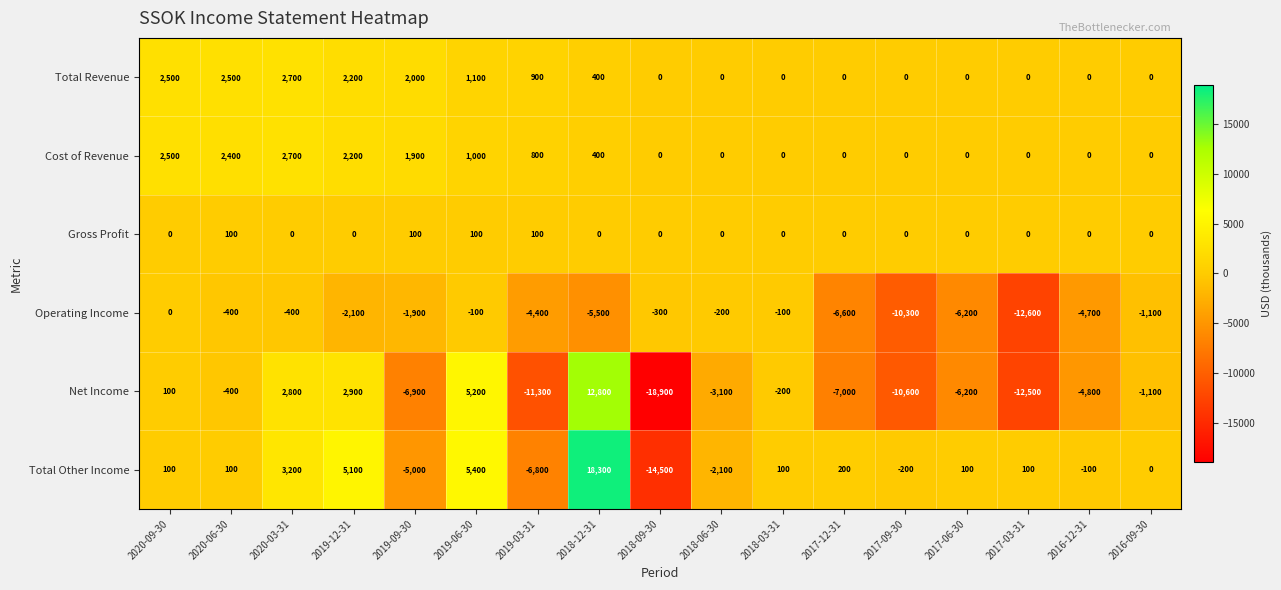

Where is Total Revenue nearest to the value 1350?

2019-06-30